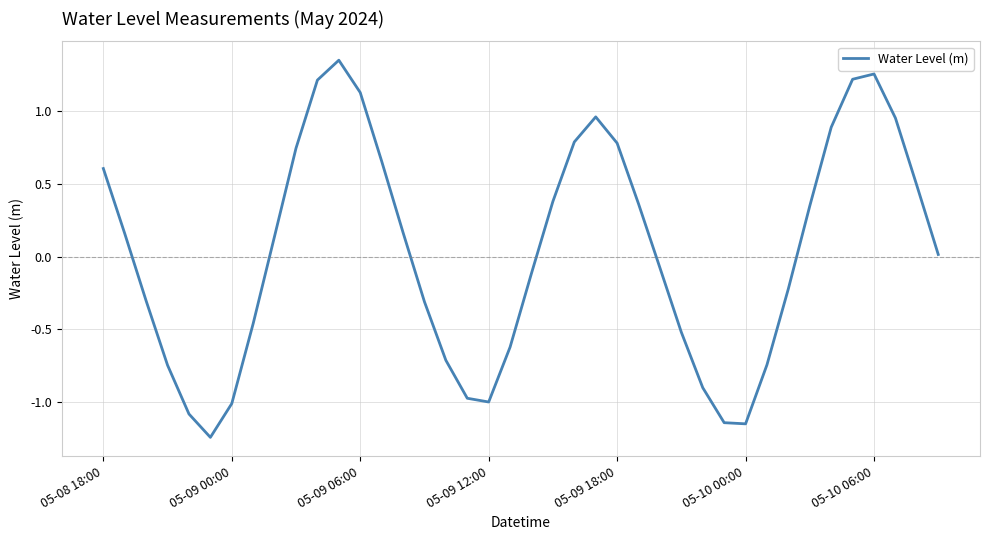

How many lines are shown in the chart?

1